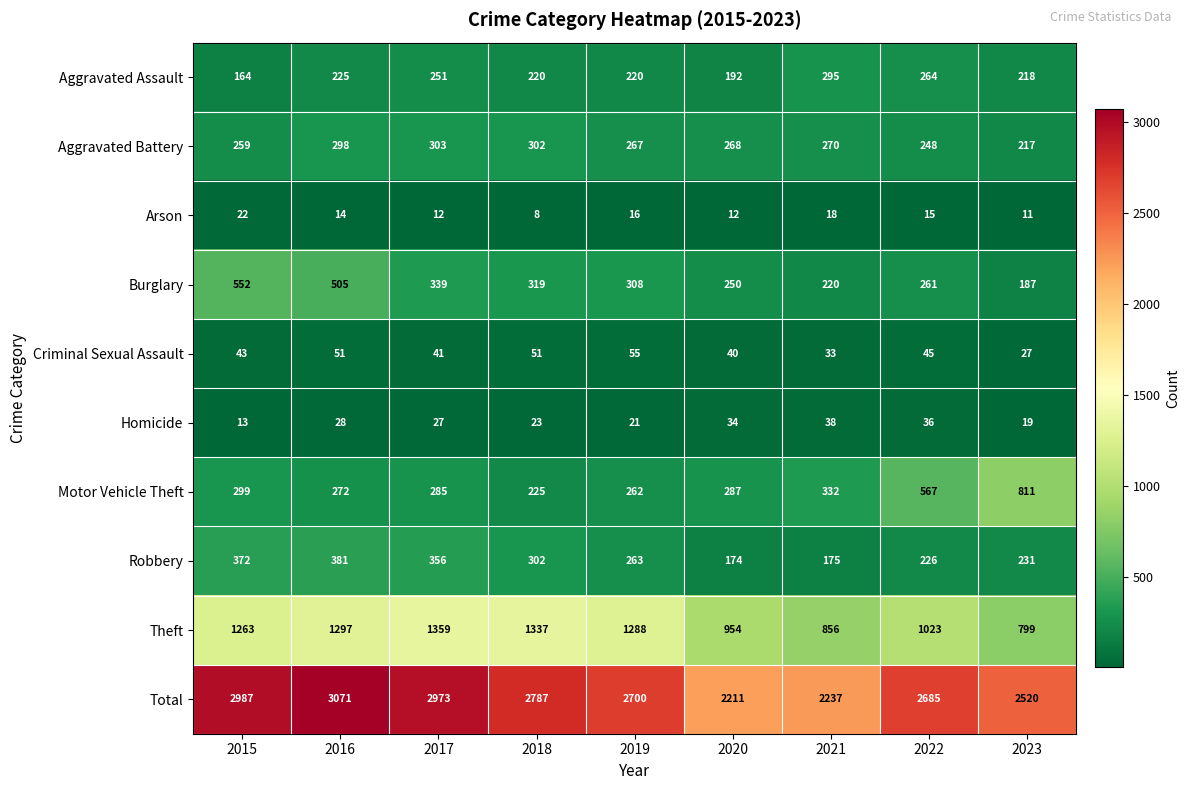

What is the difference between the maximum and minimum values in the Criminal Sexual Assault series?

28